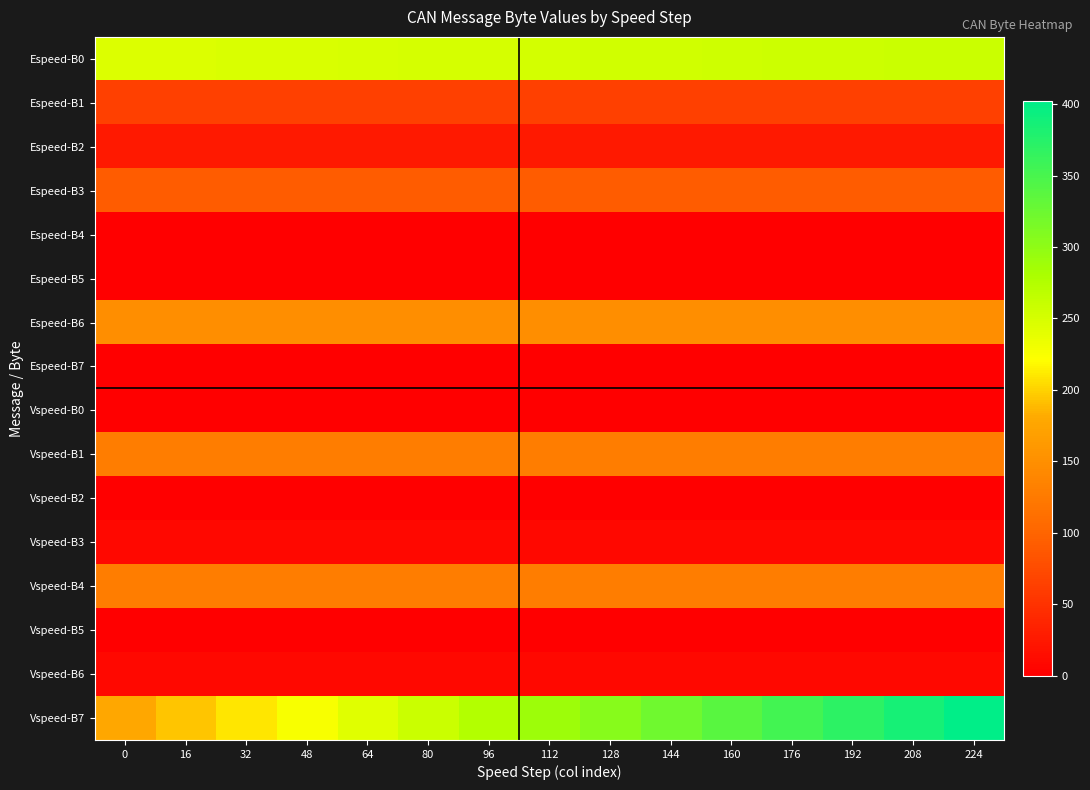

Reading right to left, what are all the values shown in this chart?

row_0: 224=259	208=258	192=257	176=256	160=255	144=254	128=253	112=252	96=251	80=250	64=249	48=248	32=247	16=246	0=245
row_1: 224=64	208=64	192=64	176=64	160=64	144=64	128=64	112=64	96=64	80=64	64=64	48=64	32=64	16=64	0=64
row_2: 224=26	208=26	192=26	176=26	160=26	144=26	128=26	112=26	96=26	80=26	64=26	48=26	32=26	16=26	0=26
row_3: 224=92	208=92	192=92	176=92	160=92	144=92	128=92	112=92	96=92	80=92	64=92	48=92	32=92	16=92	0=92
row_4: 224=0	208=0	192=0	176=0	160=0	144=0	128=0	112=0	96=0	80=0	64=0	48=0	32=0	16=0	0=0
row_5: 224=0	208=0	192=0	176=0	160=0	144=0	128=0	112=0	96=0	80=0	64=0	48=0	32=0	16=0	0=0
row_6: 224=148	208=148	192=148	176=148	160=148	144=148	128=148	112=148	96=148	80=148	64=148	48=148	32=148	16=148	0=148
row_7: 224=0	208=0	192=0	176=0	160=0	144=0	128=0	112=0	96=0	80=0	64=0	48=0	32=0	16=0	0=0
row_8: 224=0	208=0	192=0	176=0	160=0	144=0	128=0	112=0	96=0	80=0	64=0	48=0	32=0	16=0	0=0
row_9: 224=128	208=128	192=128	176=128	160=128	144=128	128=128	112=128	96=128	80=128	64=128	48=128	32=128	16=128	0=128
row_10: 224=0	208=0	192=0	176=0	160=0	144=0	128=0	112=0	96=0	80=0	64=0	48=0	32=0	16=0	0=0
row_11: 224=8	208=8	192=8	176=8	160=8	144=8	128=8	112=8	96=8	80=8	64=8	48=8	32=8	16=8	0=8
row_12: 224=128	208=128	192=128	176=128	160=128	144=128	128=128	112=128	96=128	80=128	64=128	48=128	32=128	16=128	0=128
row_13: 224=0	208=0	192=0	176=0	160=0	144=0	128=0	112=0	96=0	80=0	64=0	48=0	32=0	16=0	0=0
row_14: 224=8	208=8	192=8	176=8	160=8	144=8	128=8	112=8	96=8	80=8	64=8	48=8	32=8	16=8	0=8
row_15: 224=402	208=386	192=370	176=354	160=338	144=322	128=306	112=290	96=274	80=258	64=242	48=226	32=210	16=194	0=178